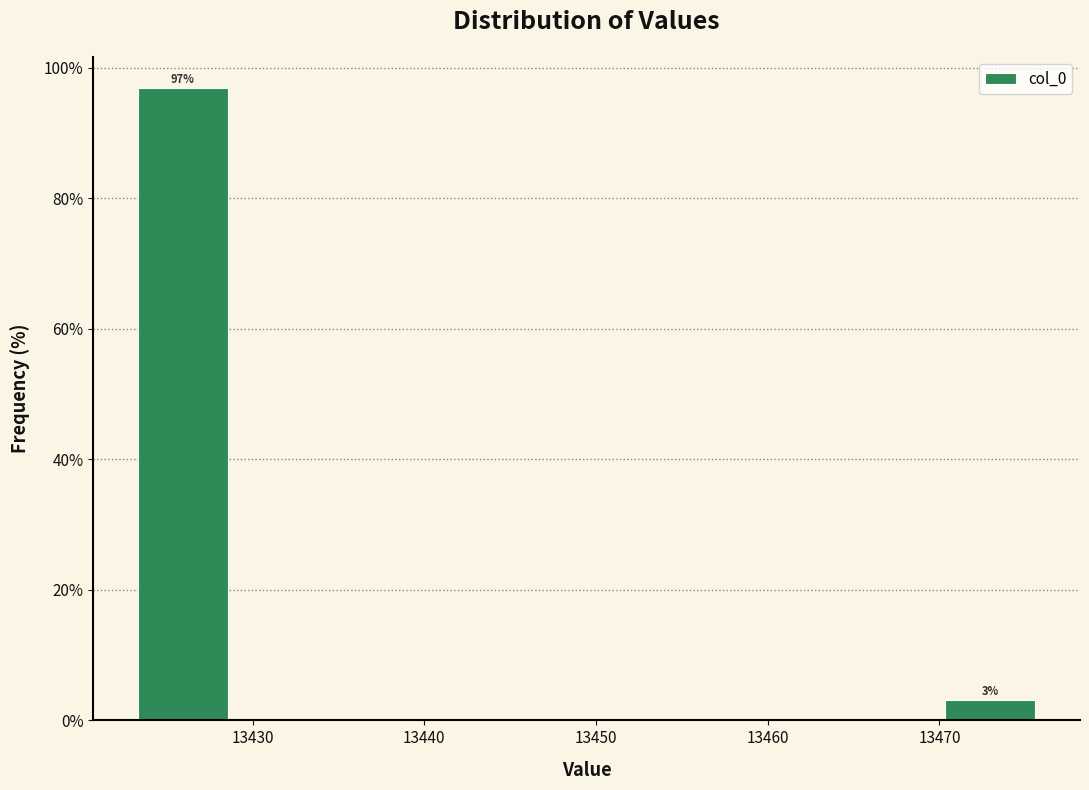

Over which range of the x-axis is the bar tallest?

13423 to 13429